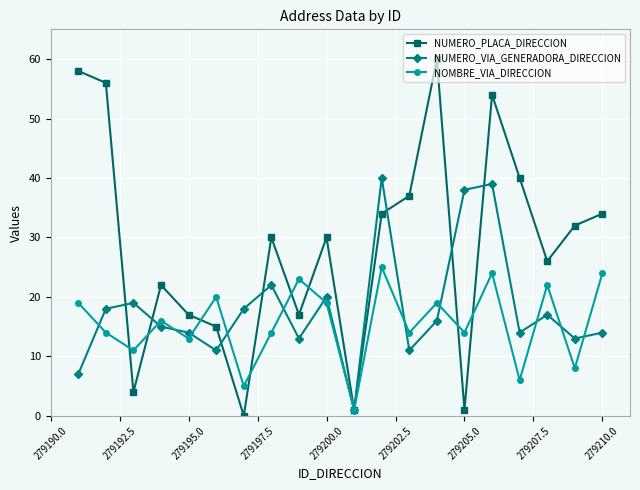

What is the greatest value displayed?

60